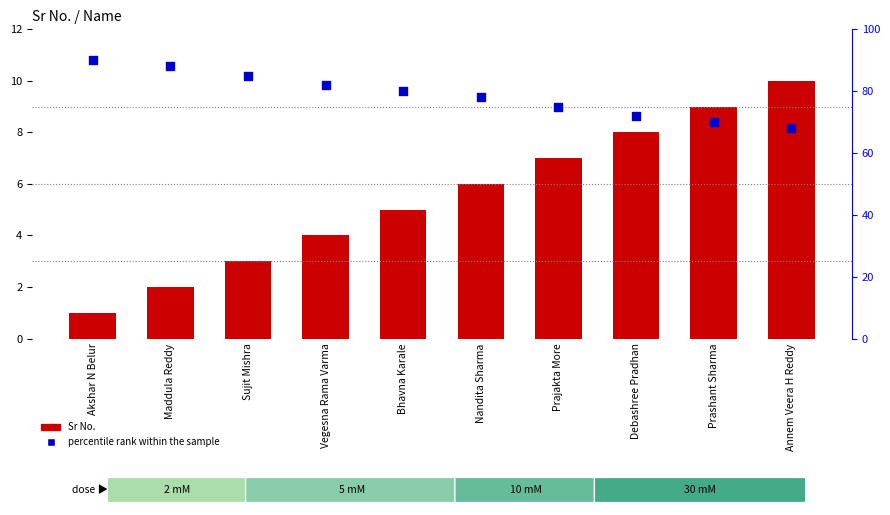

Which series reaches the minimum Y coordinate?

Sr No.